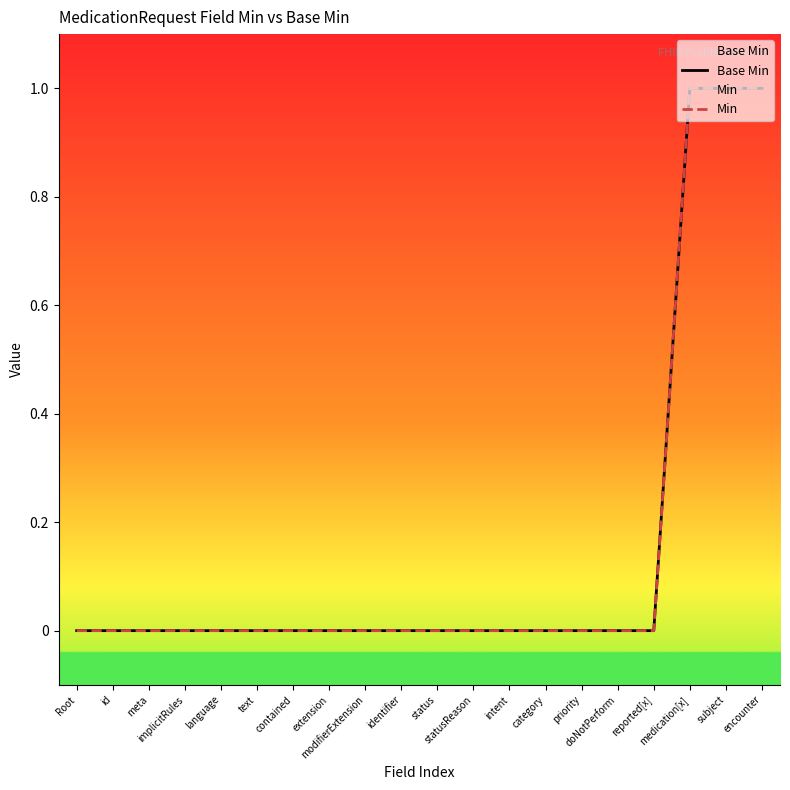

How many distinct data groups are displayed?

2